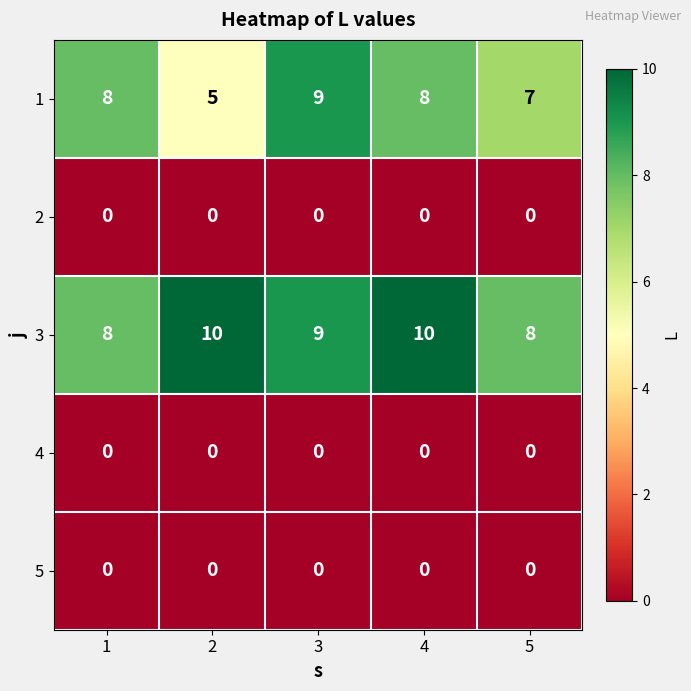

Reading right to left, extract all data points from this chart.

1: 5=7	4=8	3=9	2=5	1=8
2: 5=0	4=0	3=0	2=0	1=0
3: 5=8	4=10	3=9	2=10	1=8
4: 5=0	4=0	3=0	2=0	1=0
5: 5=0	4=0	3=0	2=0	1=0